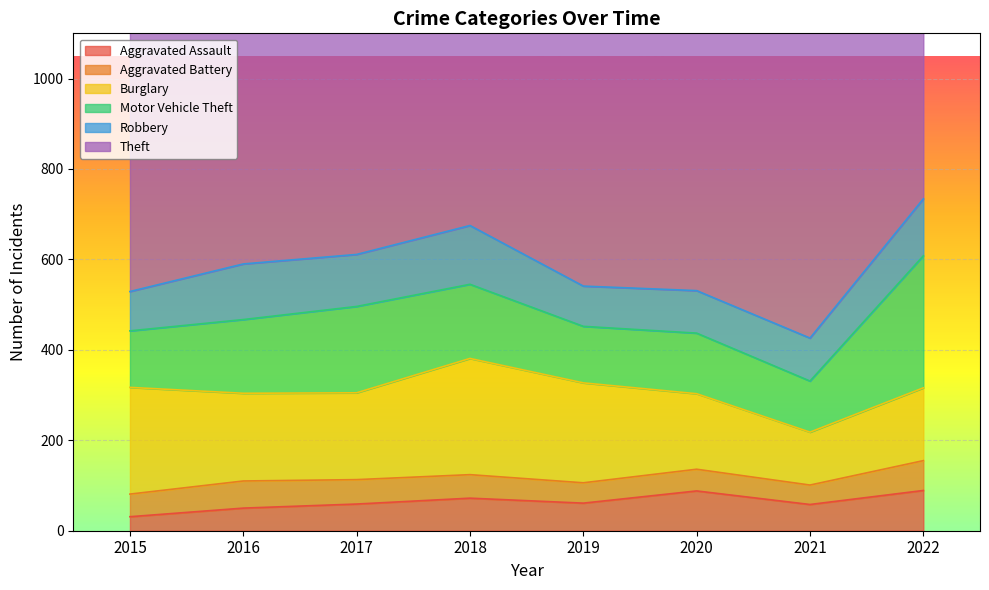

True or false: Burglary and Theft cross at least once.

False